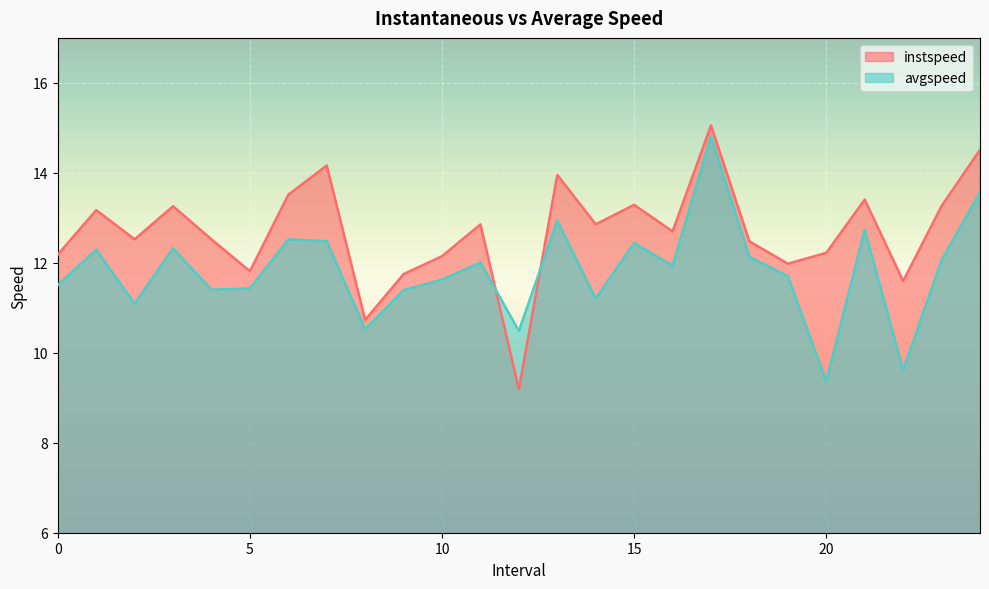

What position from the left is 14.0?

15